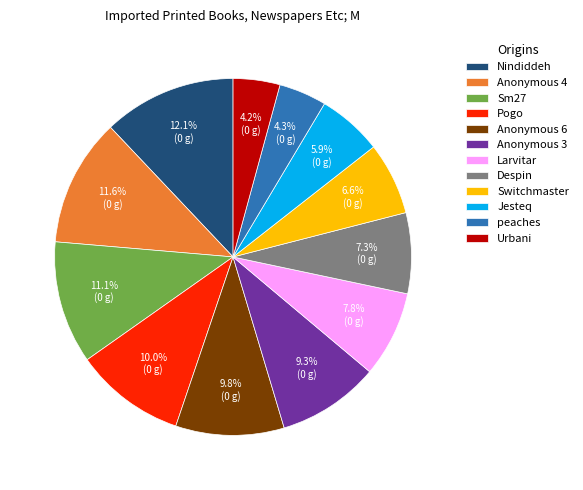

How many slices are in this pie chart?

12